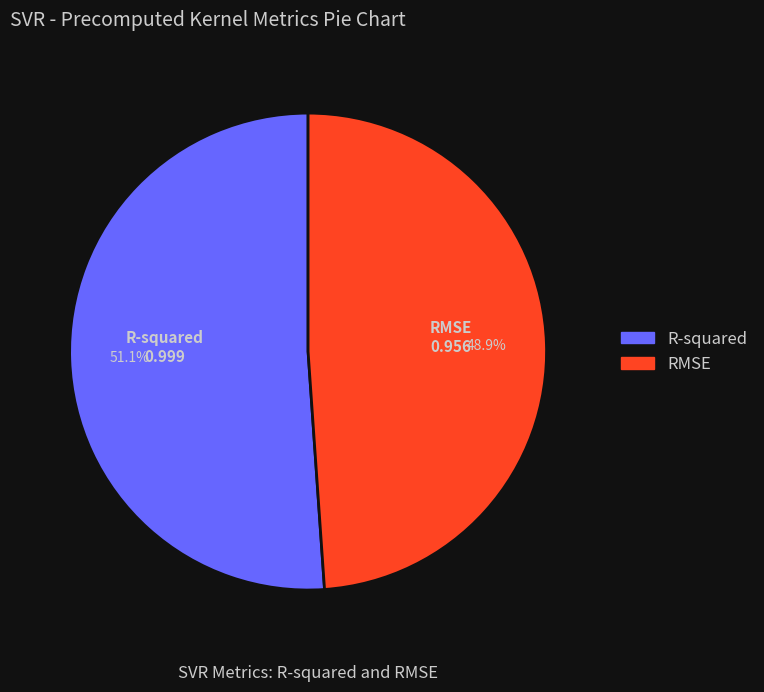

How many slices are in this pie chart?

2